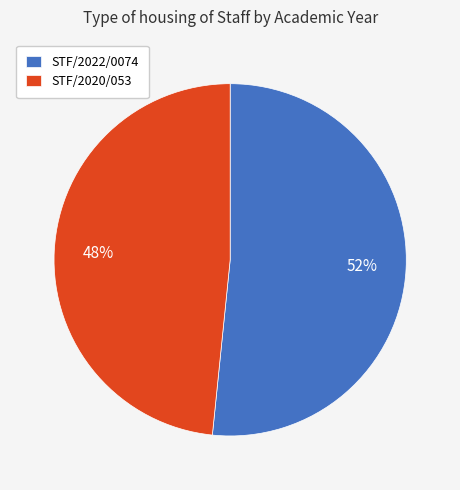

To the nearest percent, what percentage of the pie is STF/2022/0074?

52%